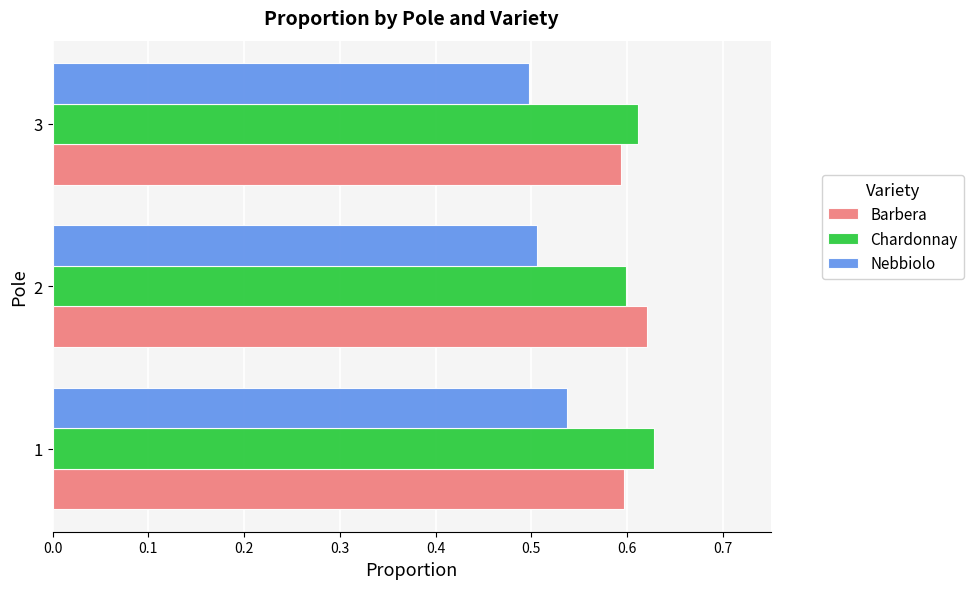

How many Chardonnay values are between 0 and 1?

3